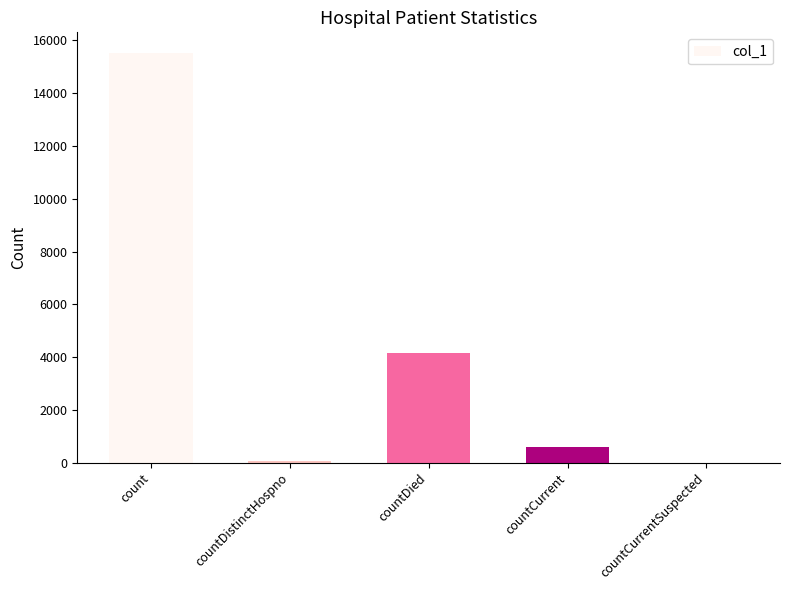

What is the maximum value shown in the chart?

15532